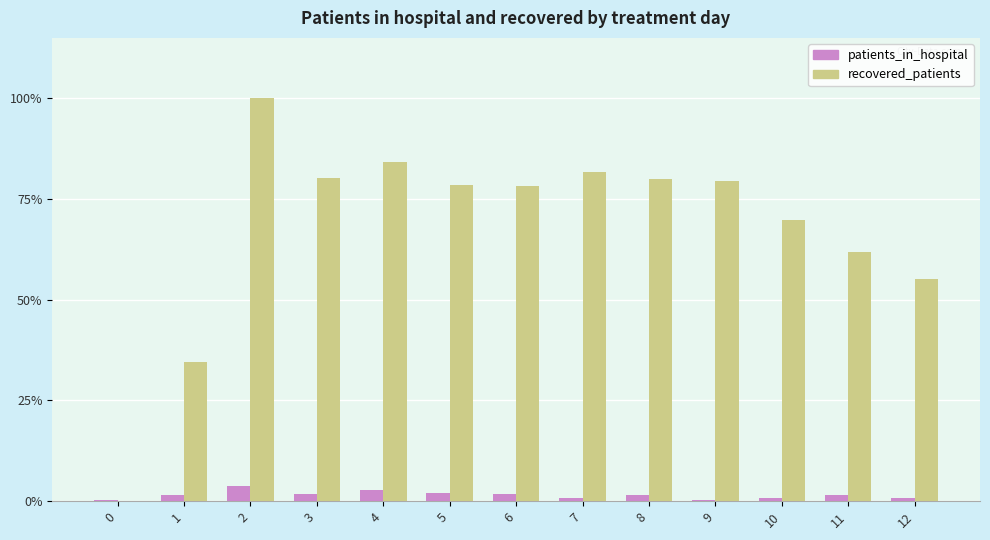

What are all the series names shown in the legend?

patients_in_hospital, recovered_patients